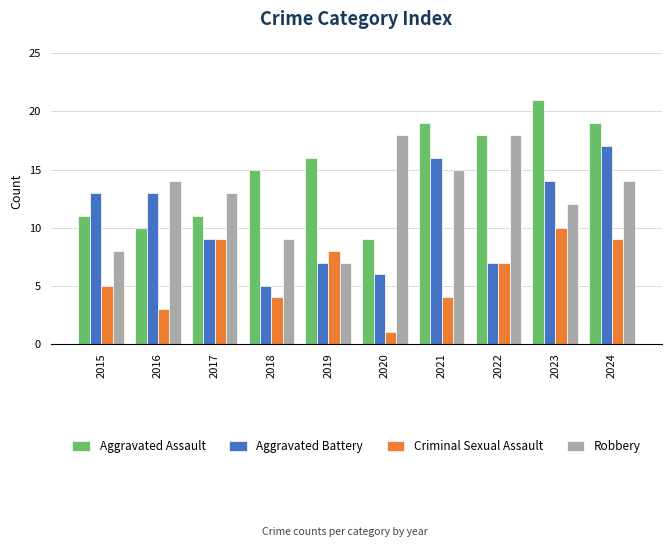

How many bars are there in total?

40